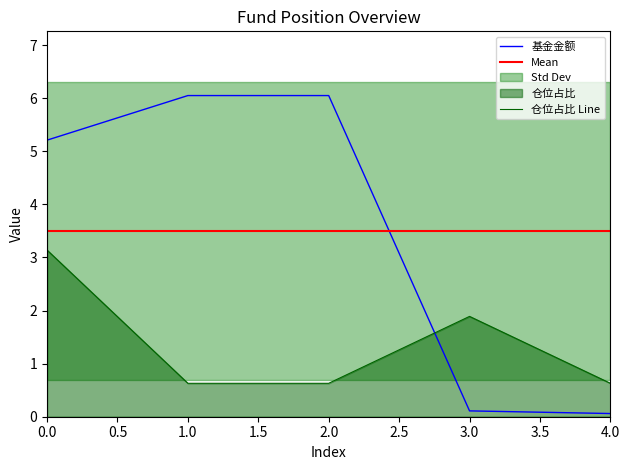

After their last crossing, which series has the higher values: 基金金额 or 仓位占比?

仓位占比